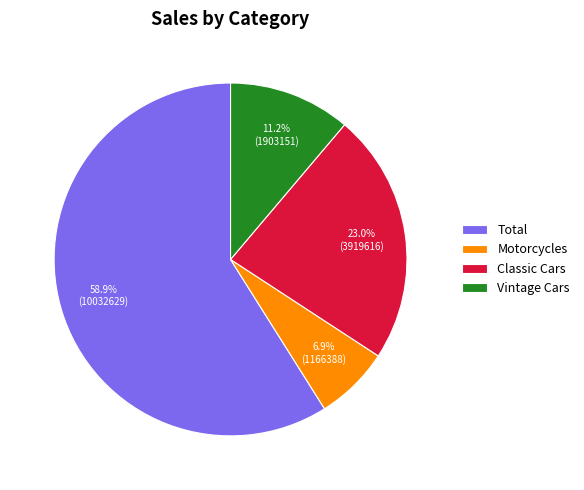

Count the number of slices in the pie.

4